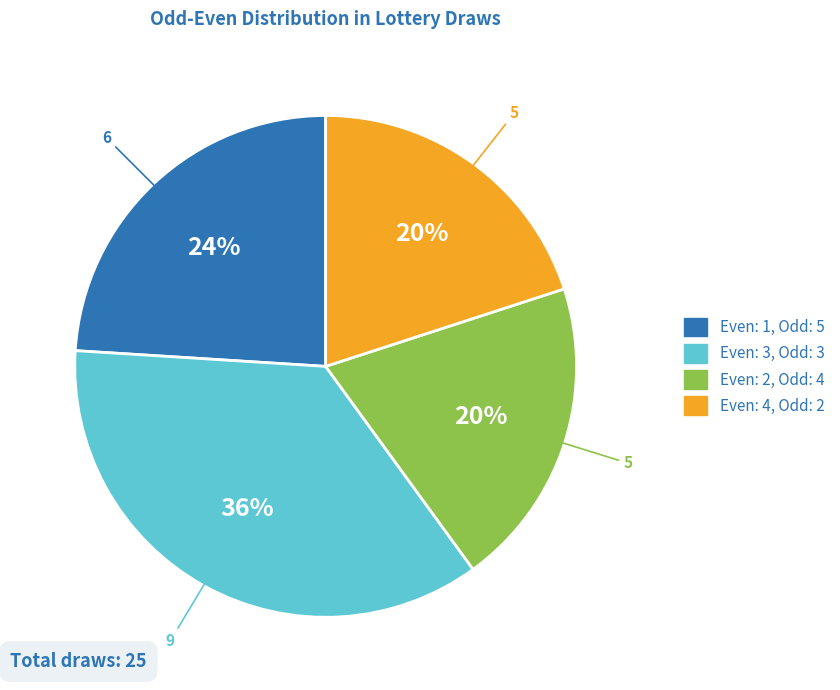

Does any single category account for the majority?

No